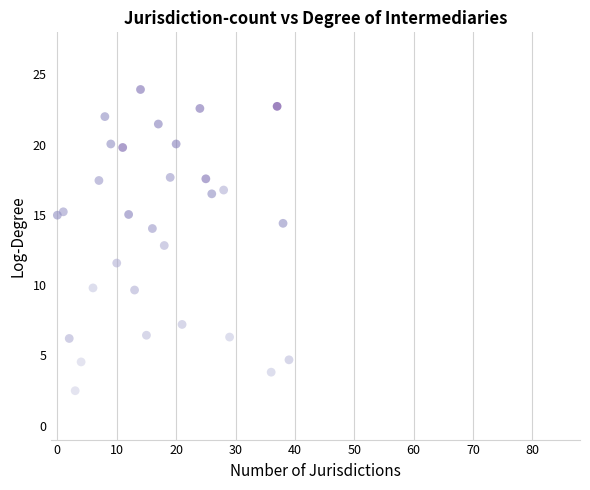

What is the range of X values (max minus min)?

39.0